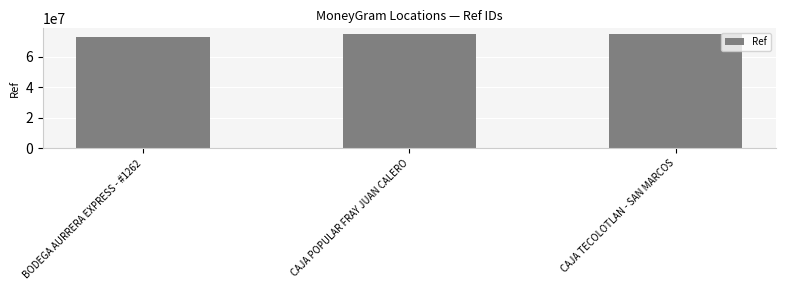

The value at BODEGA AURRERA EXPRESS - #1262 is 25787681. True or false?

False